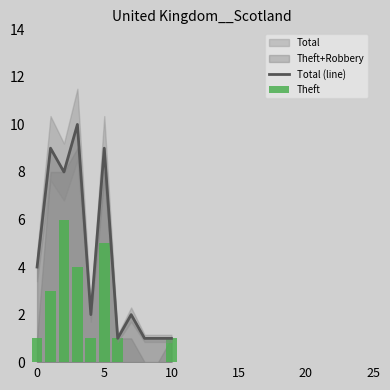

Count the number of categories in the chart.

11